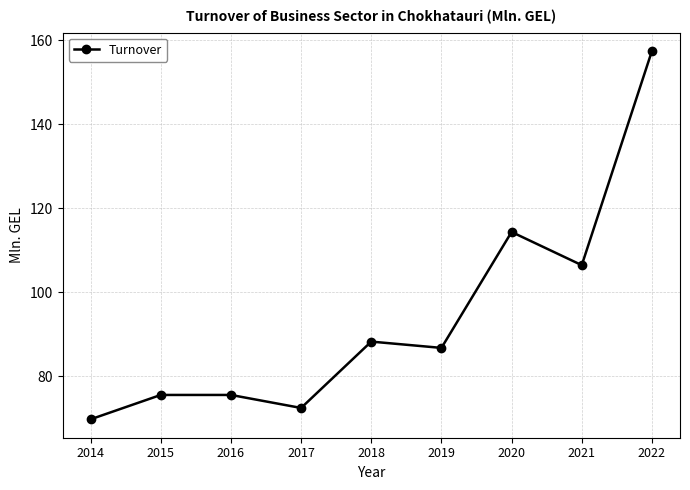

At which category does the chart reach its peak across all series?

2022